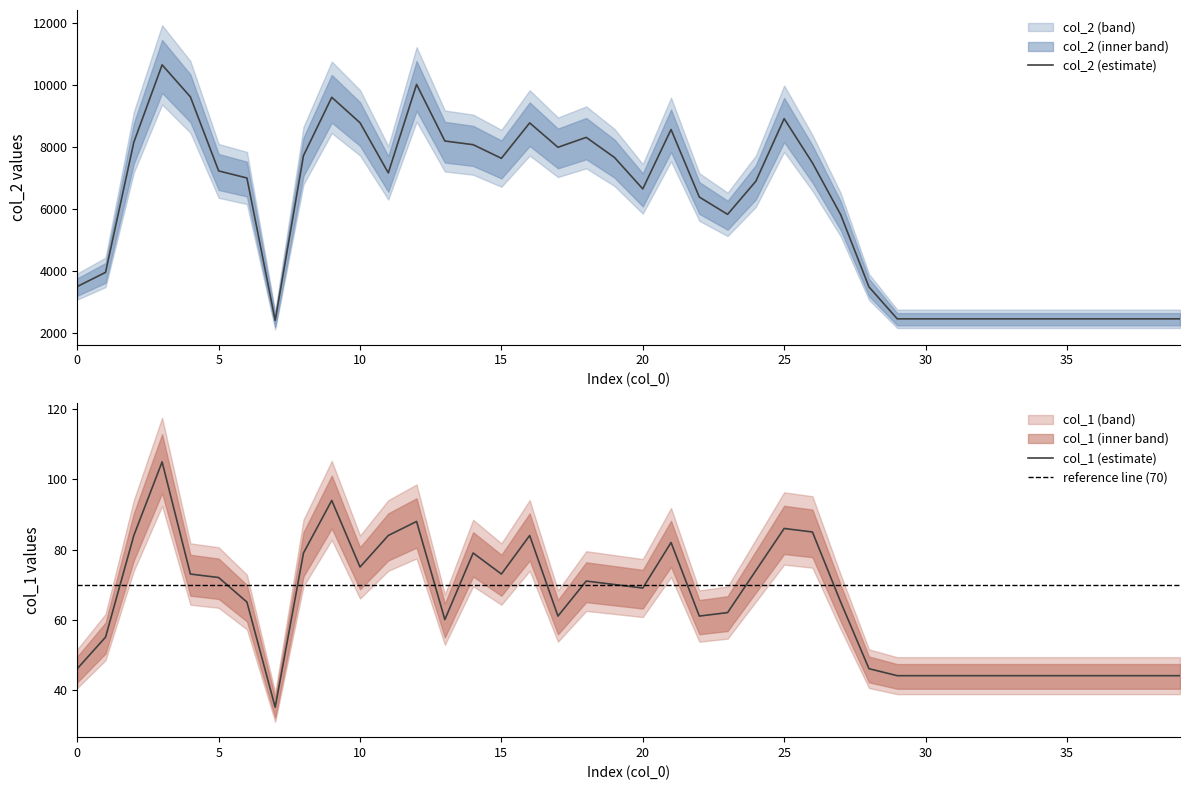

True or false: col_1 has a value of 97 at 23.

False